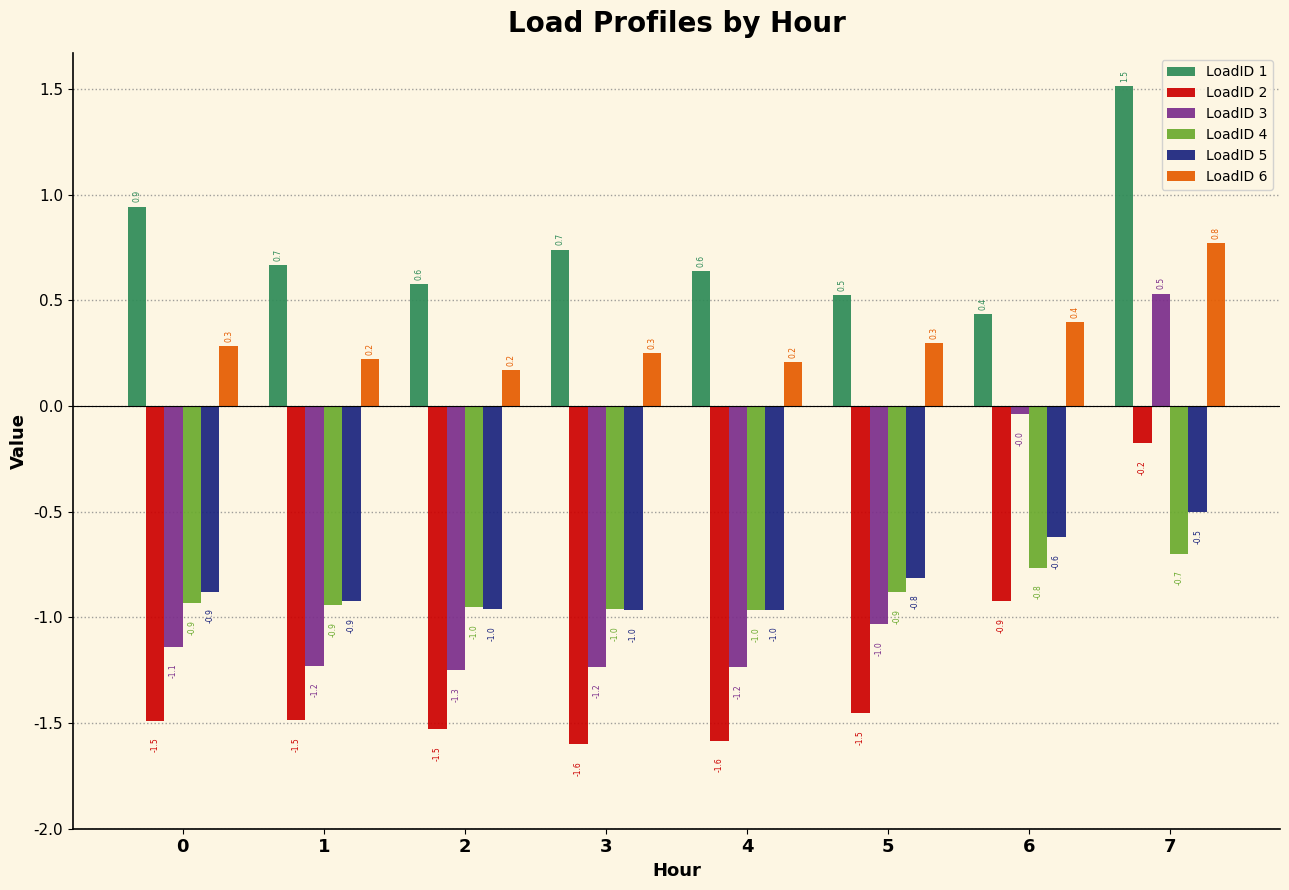

How many bars are there in total?

48